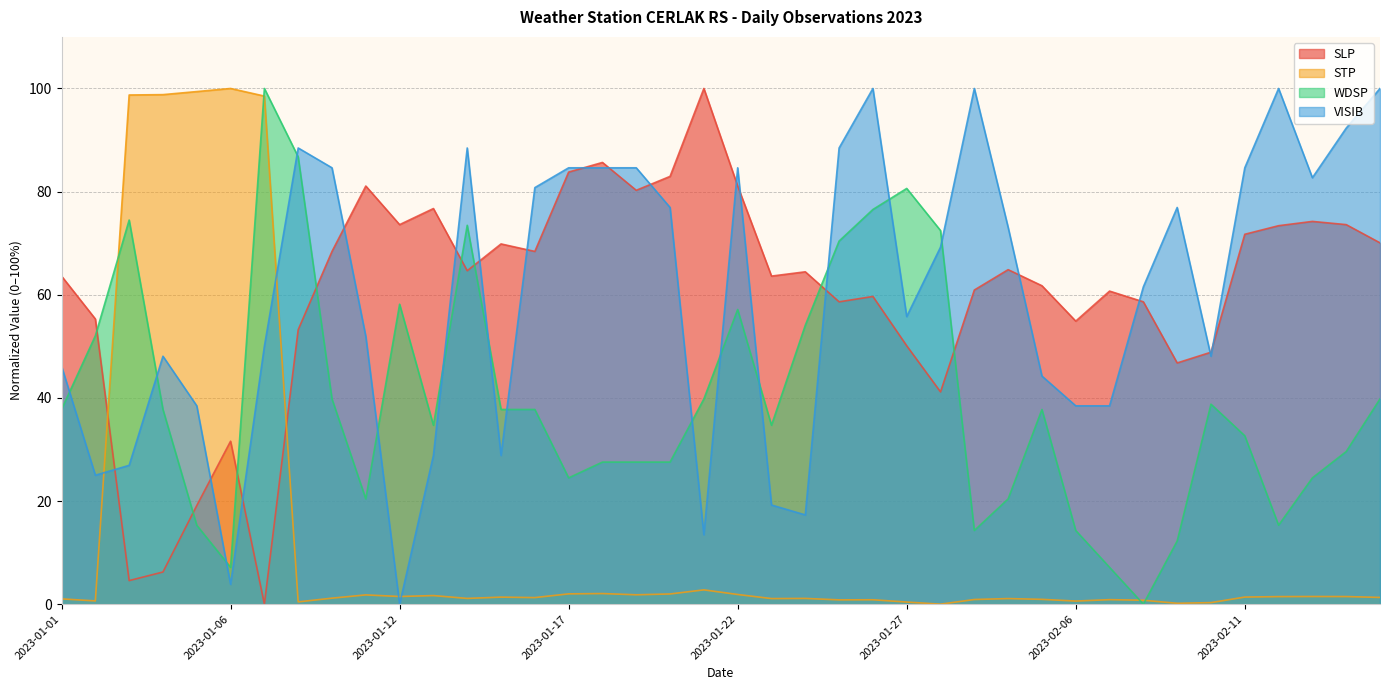

What is the greatest value displayed?

100.0